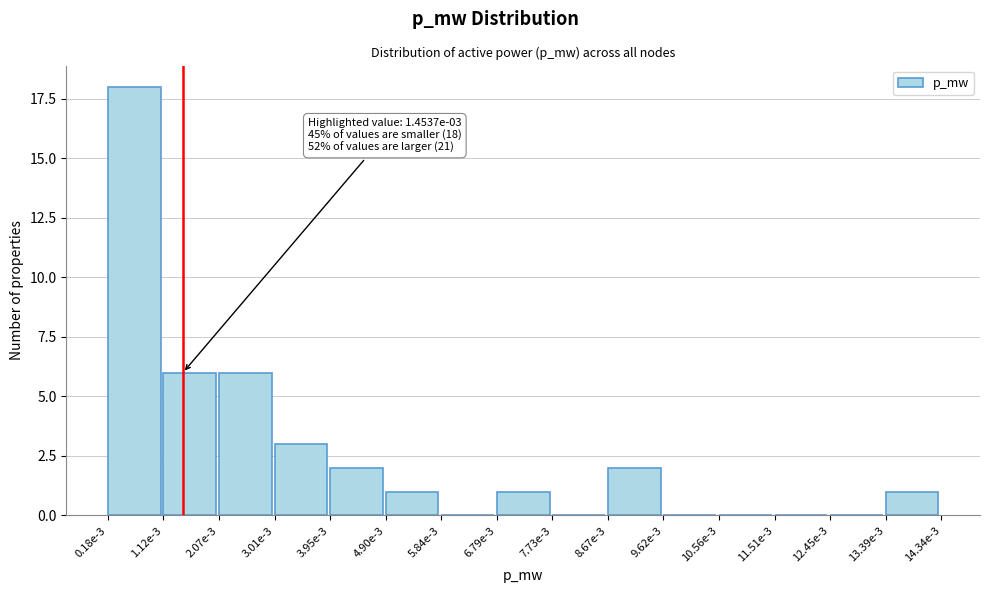

Reading right to left, extract all data points from this chart.

13.39e-3=1	12.45e-3=0	11.51e-3=0	10.56e-3=0	9.62e-3=0	8.67e-3=2	7.73e-3=0	6.79e-3=1	5.84e-3=0	4.90e-3=1	3.95e-3=2	3.01e-3=3	2.07e-3=6	1.12e-3=6	0.18e-3=18